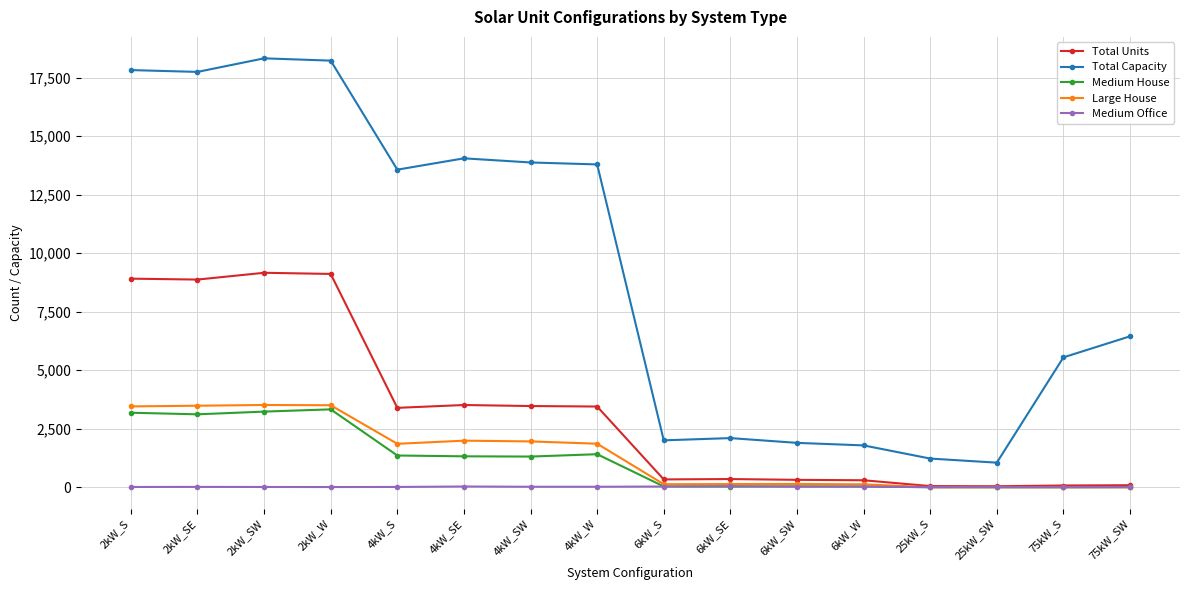

What is the label of the 5th point from the left?

4kW_S